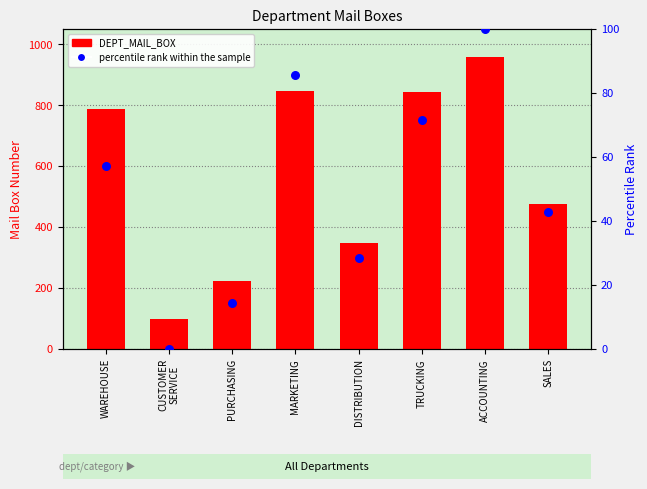

Which series contains the lowest Y value?

percentile rank within the sample